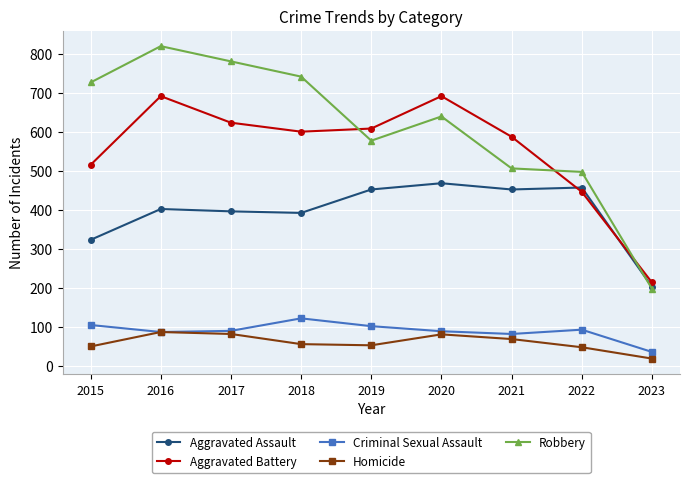

How many lines are shown in the chart?

5